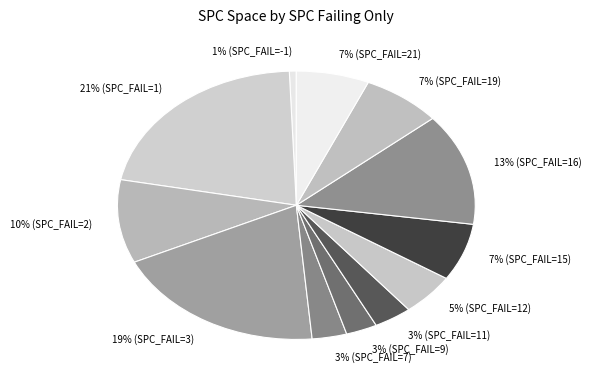

Count the number of slices in the pie.

12